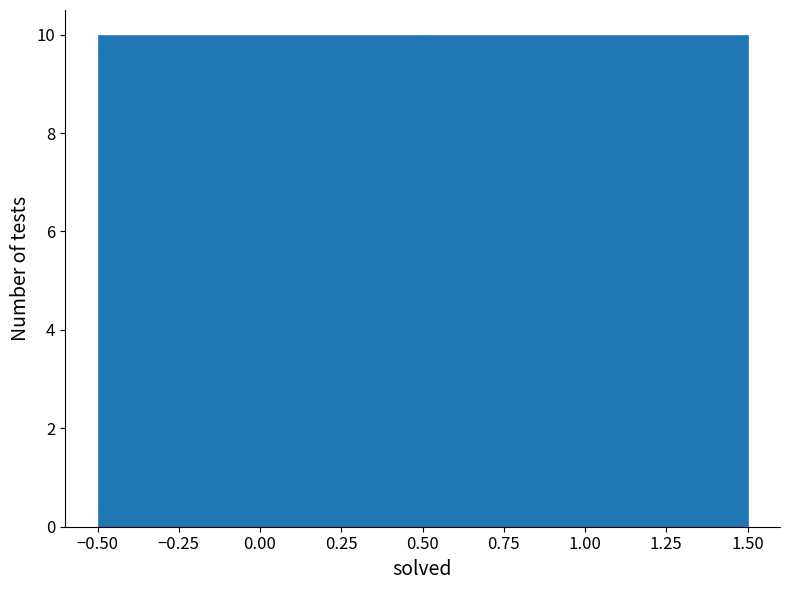

Reading left to right, list every bar in this chart as the range it spans on the x-axis followed by its height. The values are not printed on the chart, so give them approximately, as read against the axis.

-0.50 to 0.50: 10
0.50 to 1.50: 10